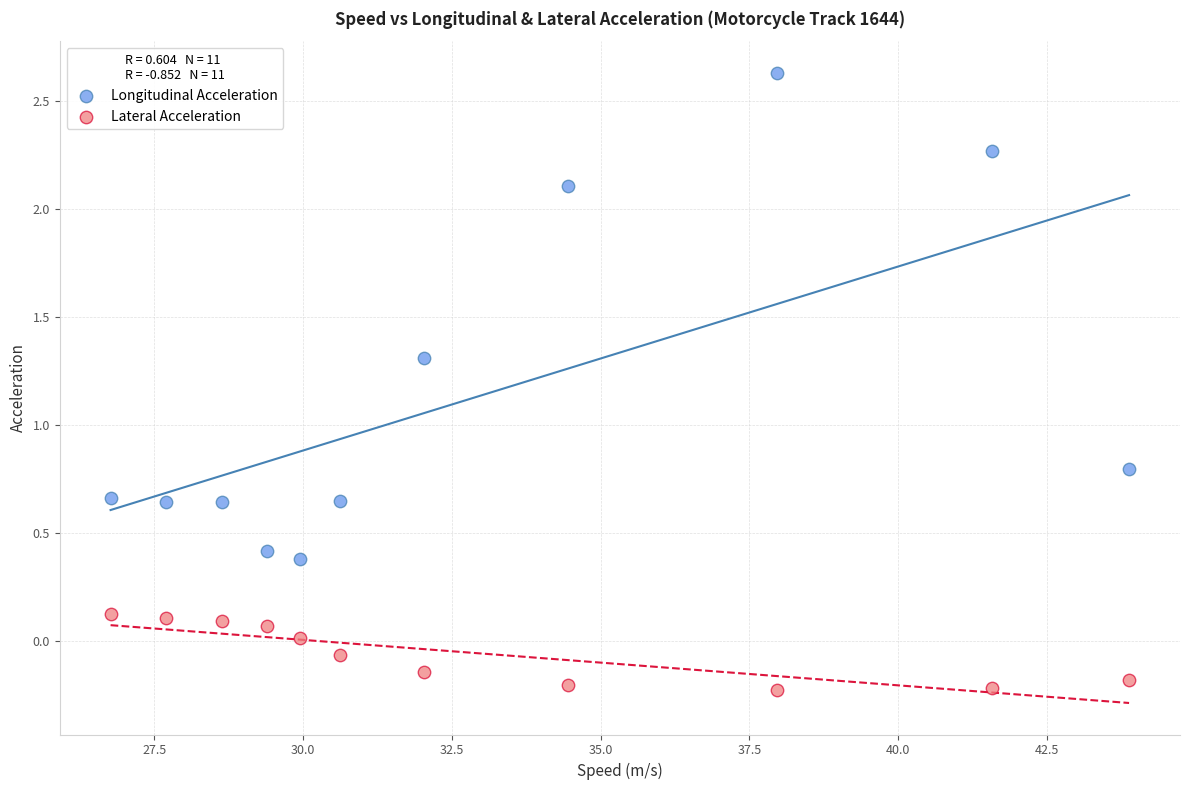

In the Longitudinal Acceleration series, what Y value is closest to 1?

0.8